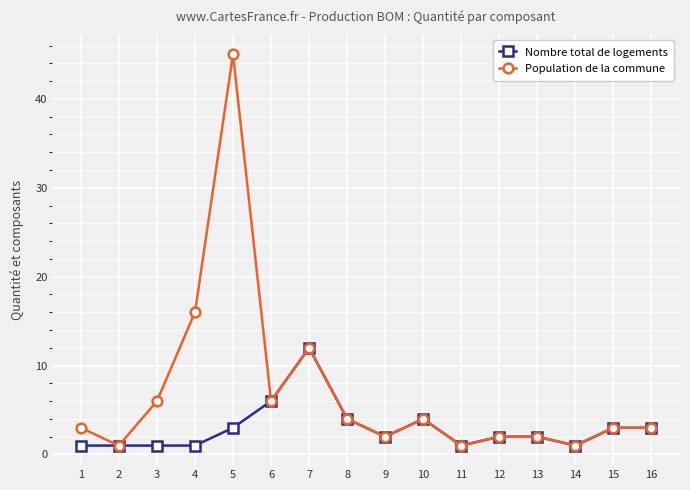

True or false: Population de la commune has a value of 3 at 1.

True